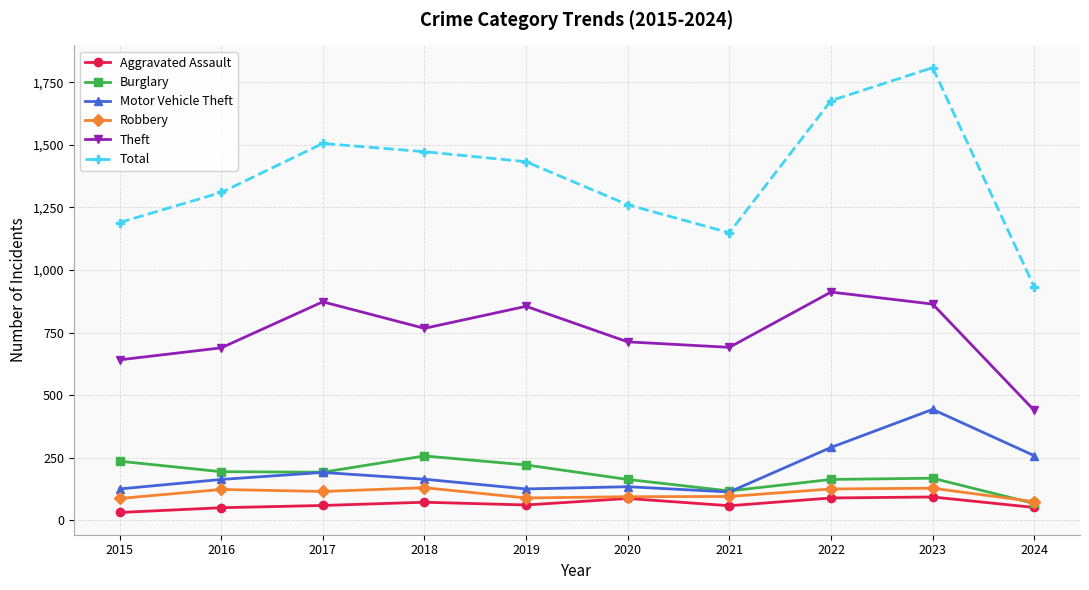

True or false: Theft and Burglary intersect in this chart.

False